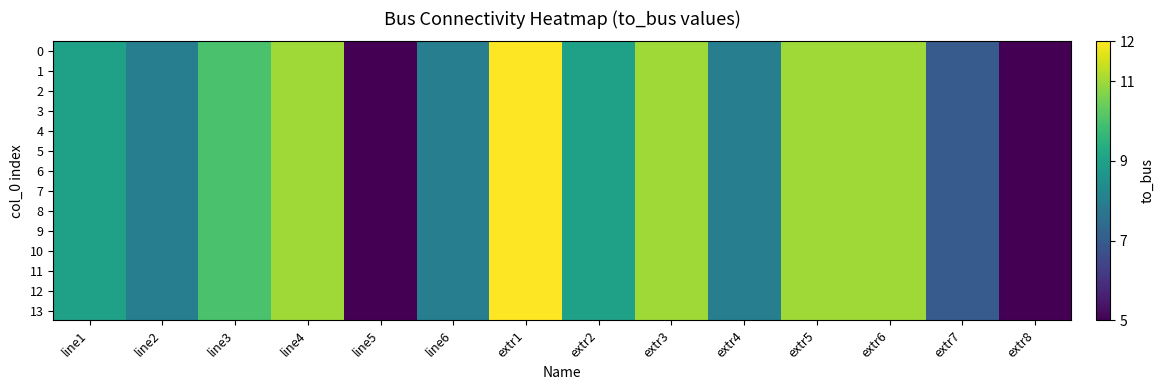

Reading right to left, extract all data points from this chart.

0: extr8=5	extr7=7	extr6=11	extr5=11	extr4=8	extr3=11	extr2=9	extr1=12	line6=8	line5=5	line4=11	line3=10	line2=8	line1=9
1: extr8=5	extr7=7	extr6=11	extr5=11	extr4=8	extr3=11	extr2=9	extr1=12	line6=8	line5=5	line4=11	line3=10	line2=8	line1=9
2: extr8=5	extr7=7	extr6=11	extr5=11	extr4=8	extr3=11	extr2=9	extr1=12	line6=8	line5=5	line4=11	line3=10	line2=8	line1=9
3: extr8=5	extr7=7	extr6=11	extr5=11	extr4=8	extr3=11	extr2=9	extr1=12	line6=8	line5=5	line4=11	line3=10	line2=8	line1=9
4: extr8=5	extr7=7	extr6=11	extr5=11	extr4=8	extr3=11	extr2=9	extr1=12	line6=8	line5=5	line4=11	line3=10	line2=8	line1=9
5: extr8=5	extr7=7	extr6=11	extr5=11	extr4=8	extr3=11	extr2=9	extr1=12	line6=8	line5=5	line4=11	line3=10	line2=8	line1=9
6: extr8=5	extr7=7	extr6=11	extr5=11	extr4=8	extr3=11	extr2=9	extr1=12	line6=8	line5=5	line4=11	line3=10	line2=8	line1=9
7: extr8=5	extr7=7	extr6=11	extr5=11	extr4=8	extr3=11	extr2=9	extr1=12	line6=8	line5=5	line4=11	line3=10	line2=8	line1=9
8: extr8=5	extr7=7	extr6=11	extr5=11	extr4=8	extr3=11	extr2=9	extr1=12	line6=8	line5=5	line4=11	line3=10	line2=8	line1=9
9: extr8=5	extr7=7	extr6=11	extr5=11	extr4=8	extr3=11	extr2=9	extr1=12	line6=8	line5=5	line4=11	line3=10	line2=8	line1=9
10: extr8=5	extr7=7	extr6=11	extr5=11	extr4=8	extr3=11	extr2=9	extr1=12	line6=8	line5=5	line4=11	line3=10	line2=8	line1=9
11: extr8=5	extr7=7	extr6=11	extr5=11	extr4=8	extr3=11	extr2=9	extr1=12	line6=8	line5=5	line4=11	line3=10	line2=8	line1=9
12: extr8=5	extr7=7	extr6=11	extr5=11	extr4=8	extr3=11	extr2=9	extr1=12	line6=8	line5=5	line4=11	line3=10	line2=8	line1=9
13: extr8=5	extr7=7	extr6=11	extr5=11	extr4=8	extr3=11	extr2=9	extr1=12	line6=8	line5=5	line4=11	line3=10	line2=8	line1=9